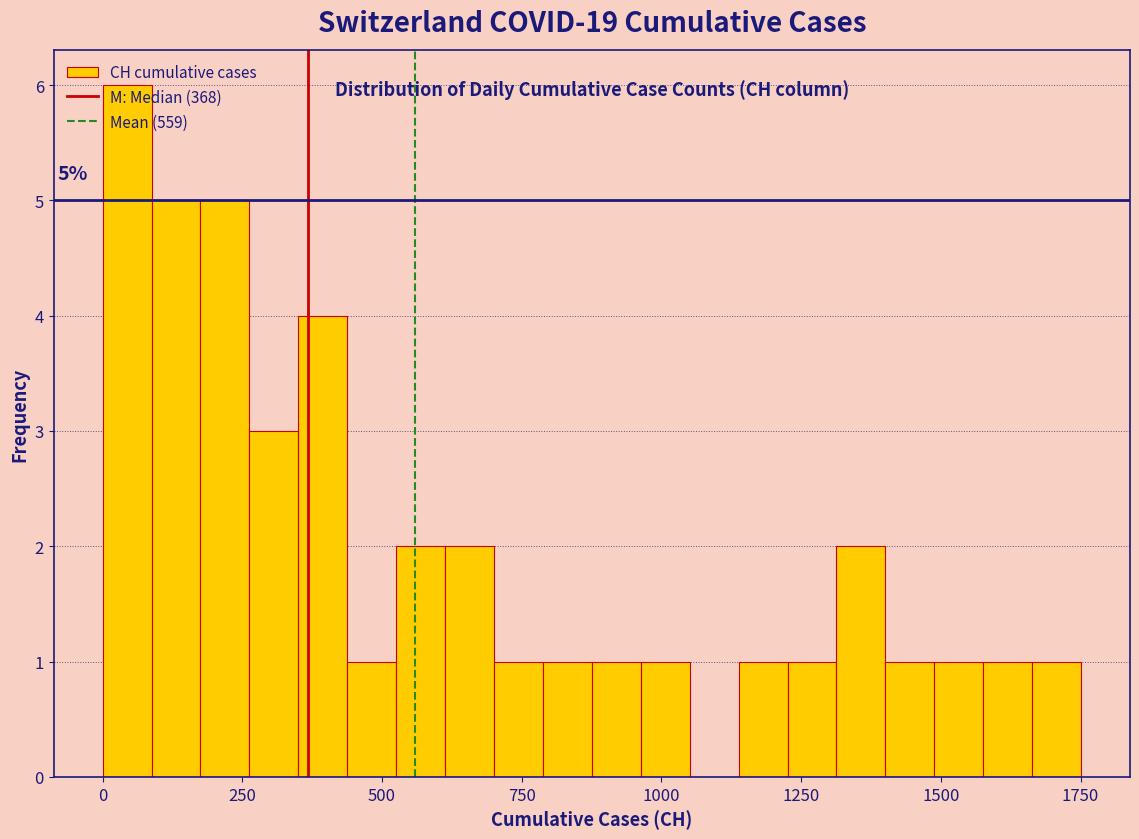

Around what value on the x-axis is the tallest bar? Give the approximate position of its centre, as read against the axis.

50